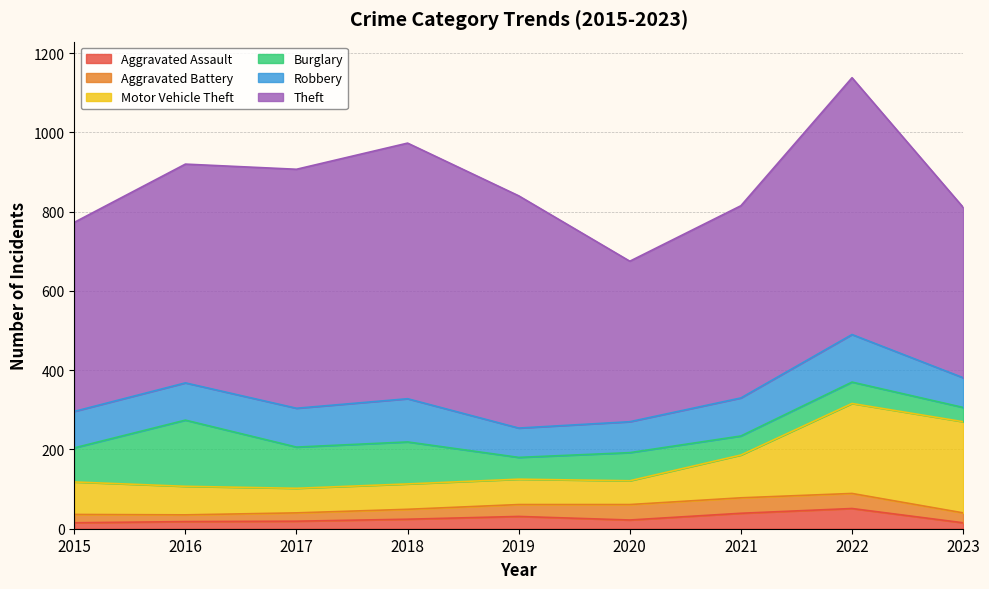

True or false: Aggravated Battery and Theft cross at least once.

False